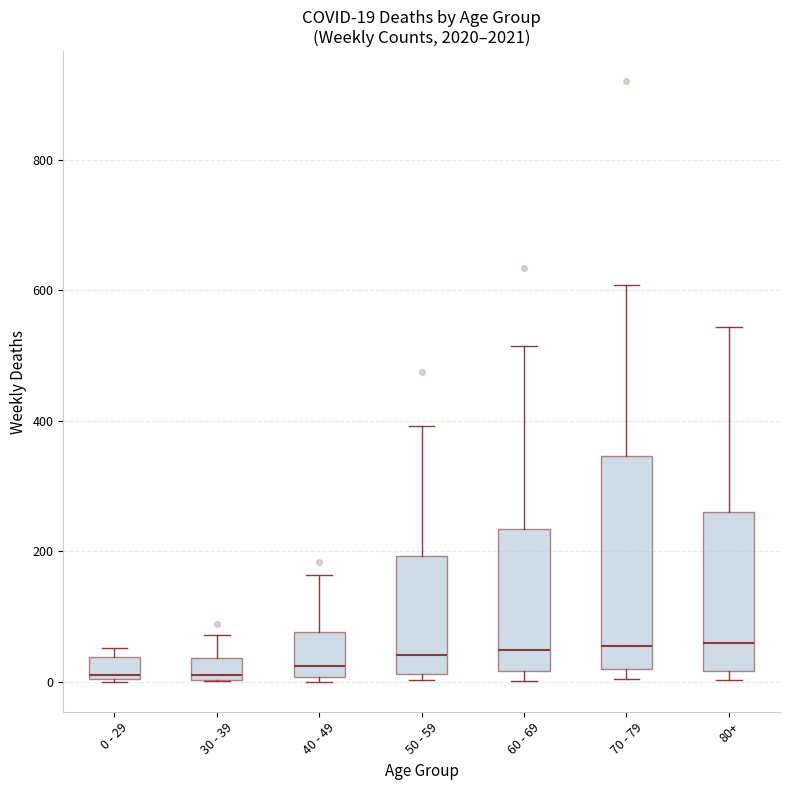

Comparing the boxes themselves (not the whiskers), which one is the tallest?

70 - 79